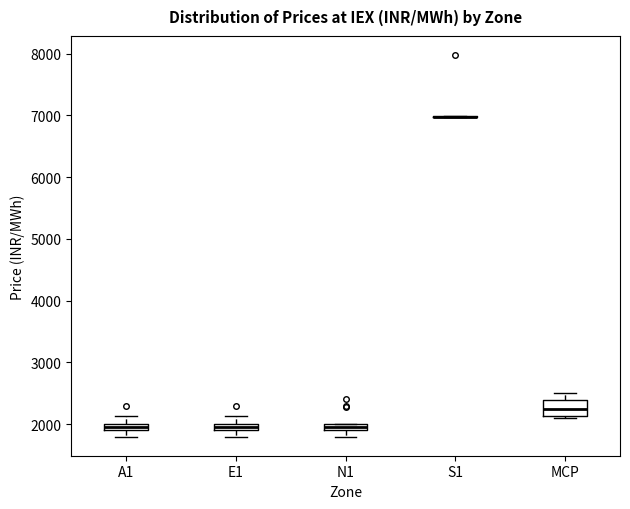

Which box is the tallest, from its lower edge to its upper edge?

MCP